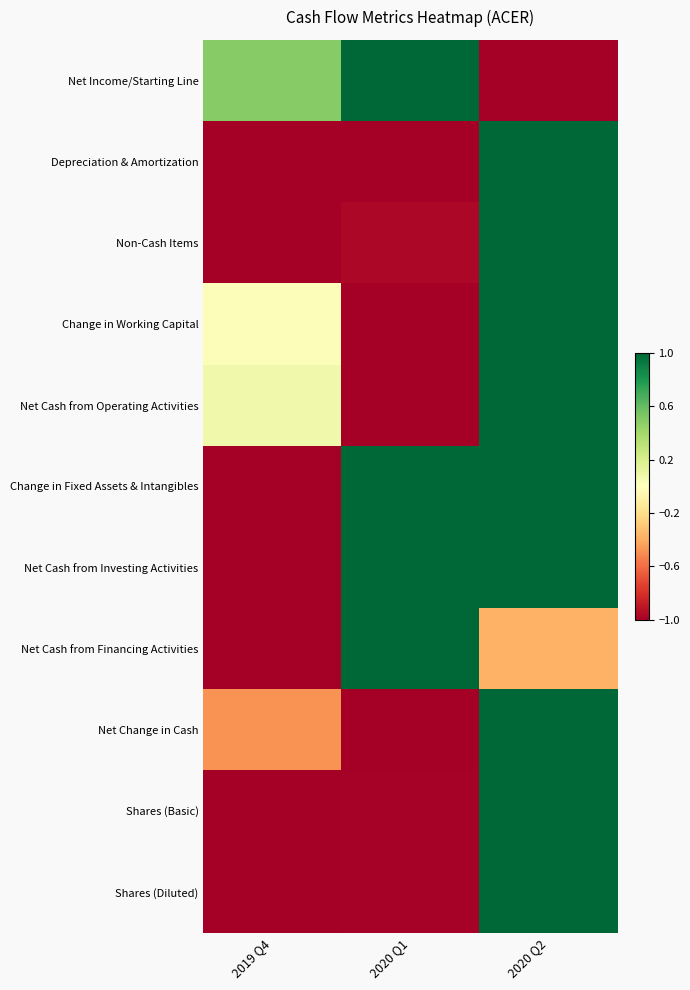

At 2020 Q2, list the series in order from smallest to largest.

Net Income/Starting Line, Net Cash from Financing Activities, Depreciation & Amortization, Non-Cash Items, Change in Working Capital, Net Cash from Operating Activities, Change in Fixed Assets & Intangibles, Net Cash from Investing Activities, Net Change in Cash, Shares (Basic), Shares (Diluted)